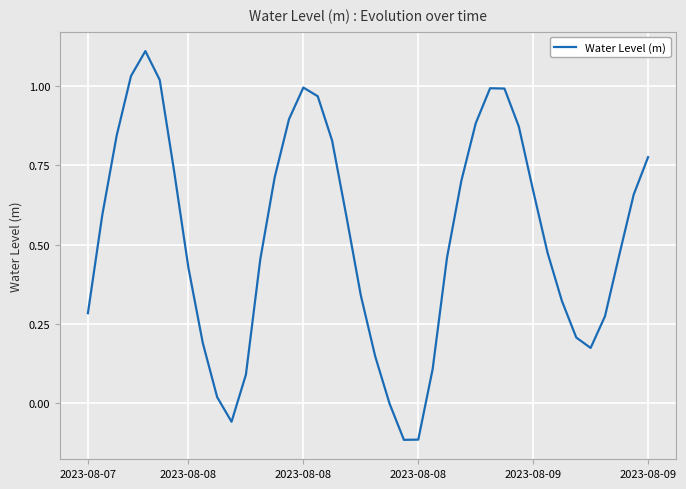

What is the maximum value shown in the chart?

1.1